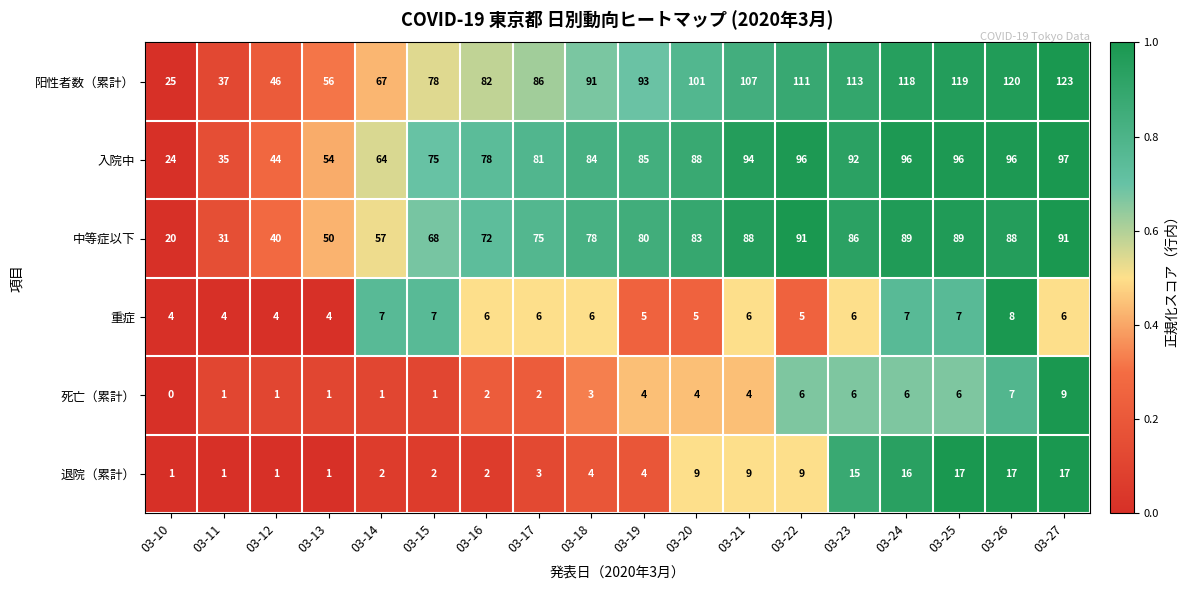

What is the sum of the 入院中 values at 03-13 and 03-22?

150